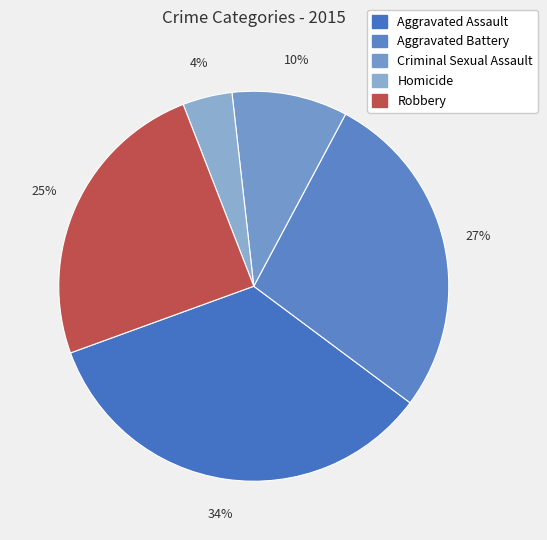

The Aggravated Battery slice represents 27% of the pie. True or false?

True